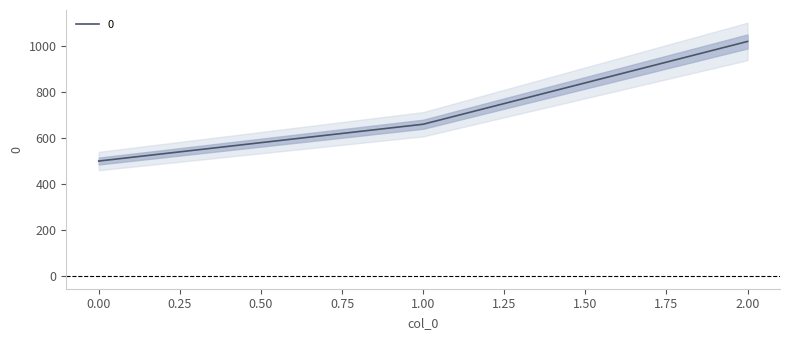

Rank the categories by value from highest to lowest.

2, 1, 0